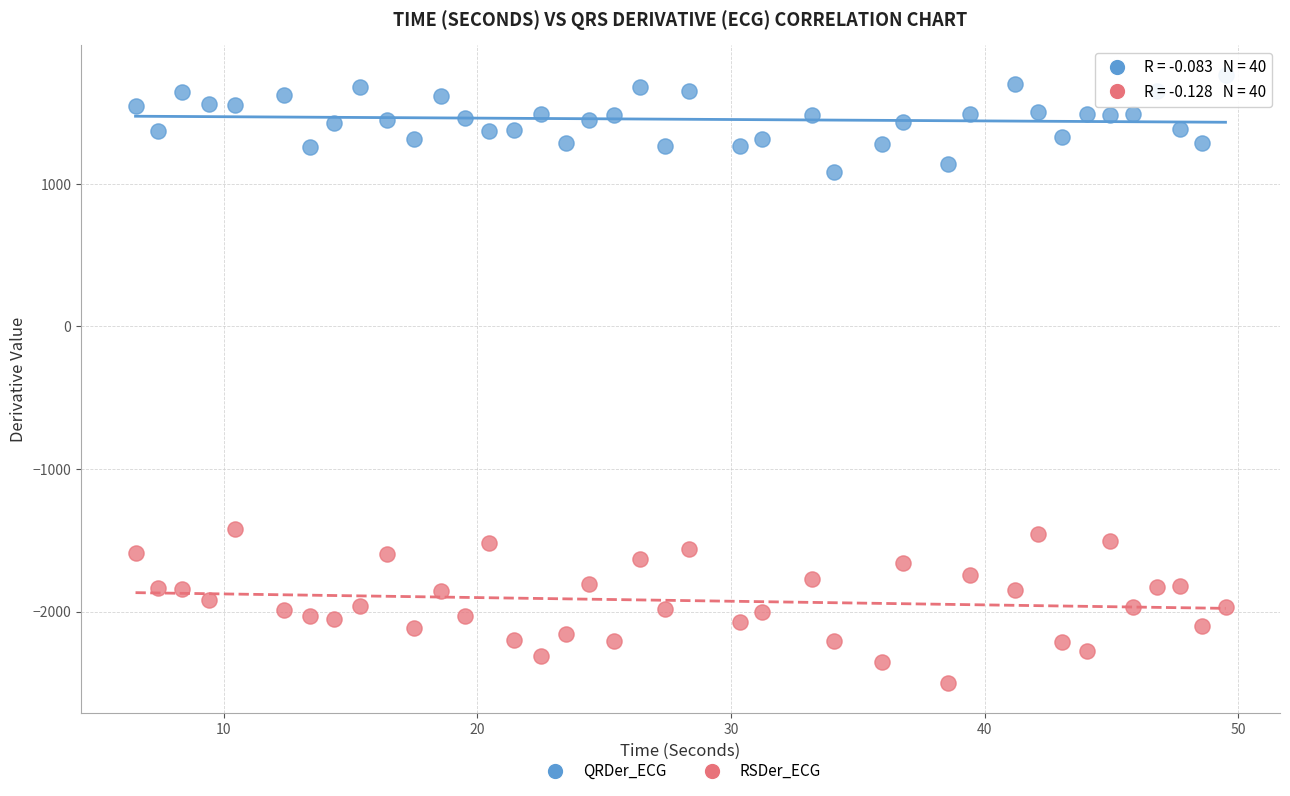

Which series reaches the maximum Y coordinate?

QRDer_ECG